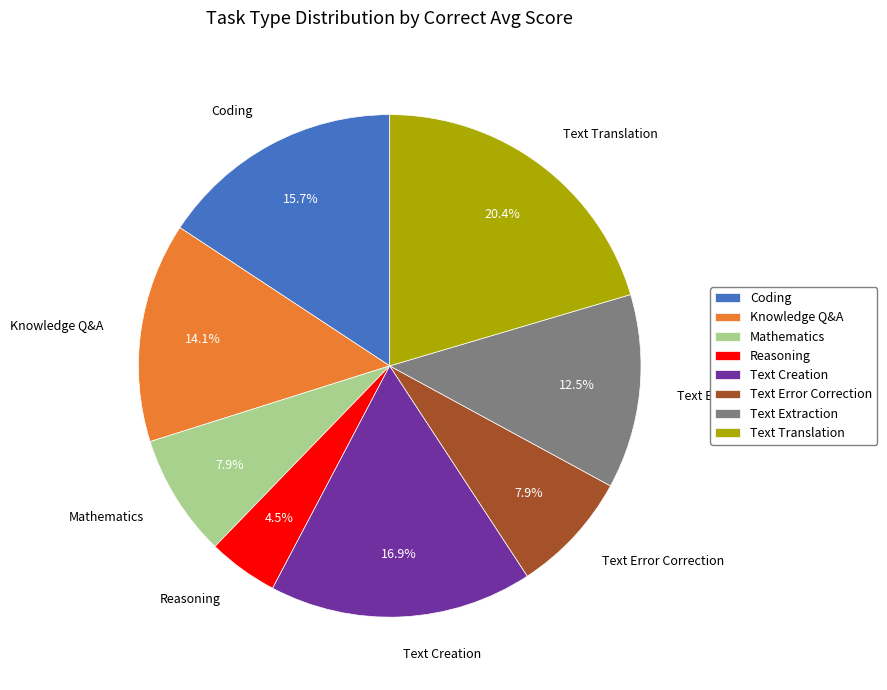

Which category has the smallest portion of the pie?

Reasoning